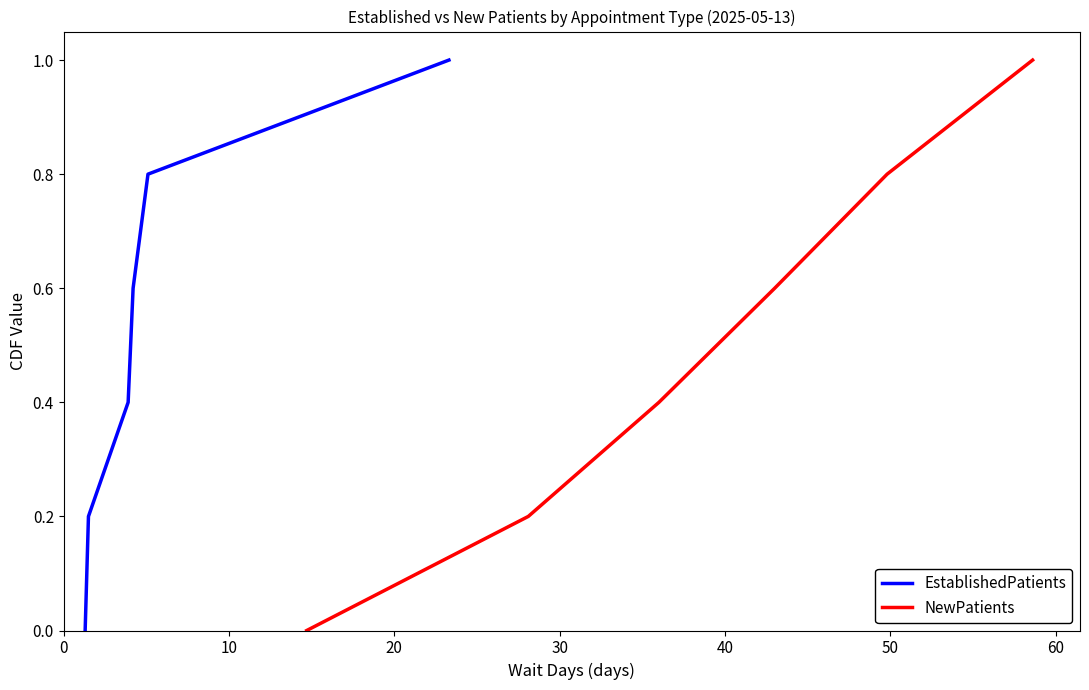

What is the greatest value displayed?

1.0